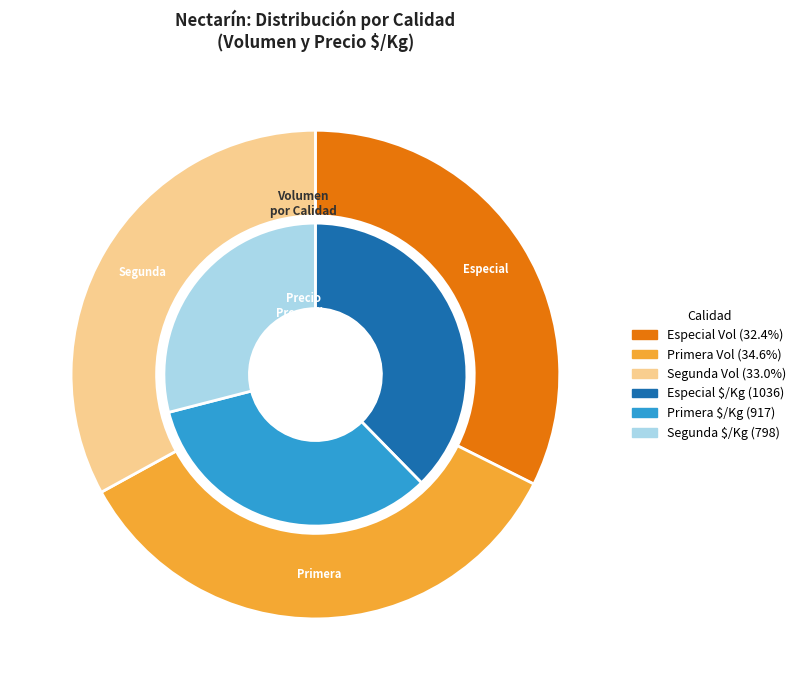

Rank the categories by value from highest to lowest.

Especial, Primera, Segunda